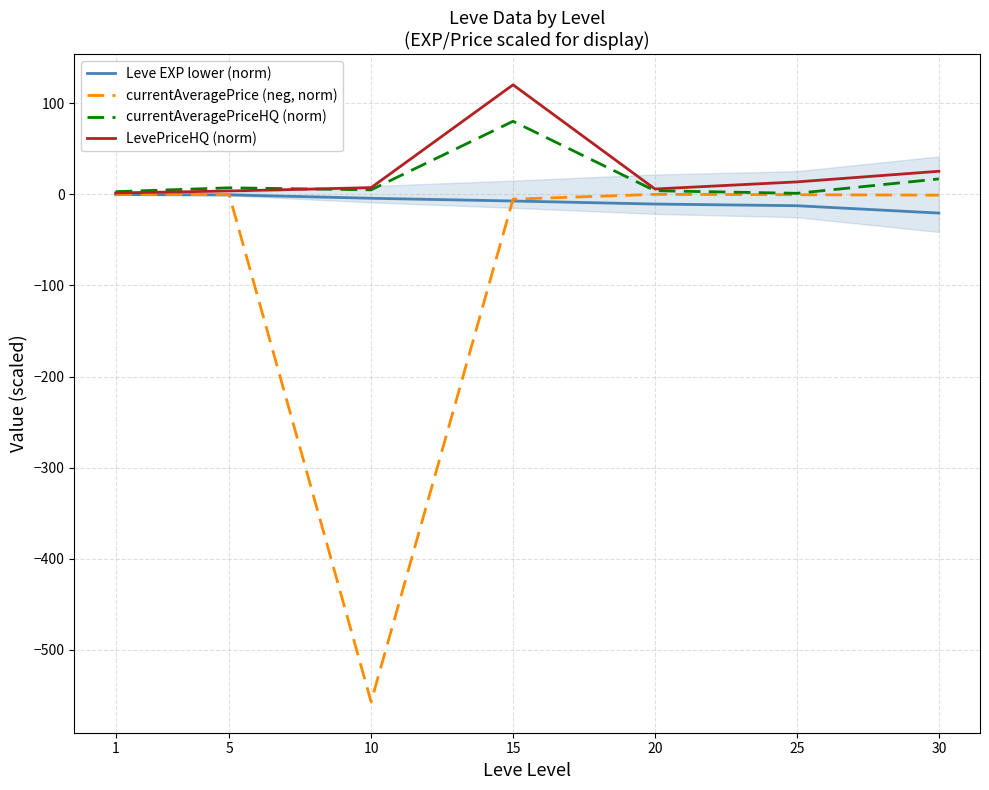

Reading left to right, what are all the values shown in this chart?

Leve EXP lower (norm): 1=-0.4	5=-0.7	10=-4.5	15=-7.5	20=-10.8	25=-12.6	30=-20.7
currentAveragePrice (neg, norm): 1=-0.2	5=-0.6	10=-556.9	15=-5.5	20=-0.2	25=-0.6	30=-1.0
currentAveragePriceHQ (norm): 1=2.8	5=7.0	10=4.8	15=80.0	20=3.8	25=1.0	30=16.8
LevePriceHQ (norm): 1=1.4	5=3.5	10=7.2	15=120.0	20=5.7	25=13.5	30=25.2